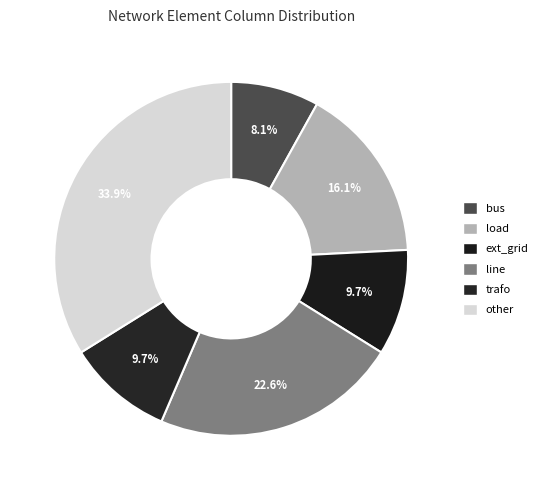

What is the largest slice in the pie chart?

other